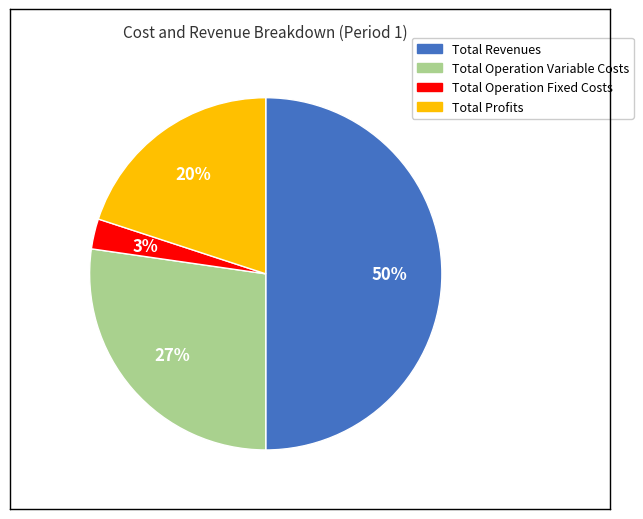

To the nearest percent, what is the average slice percentage?

25%